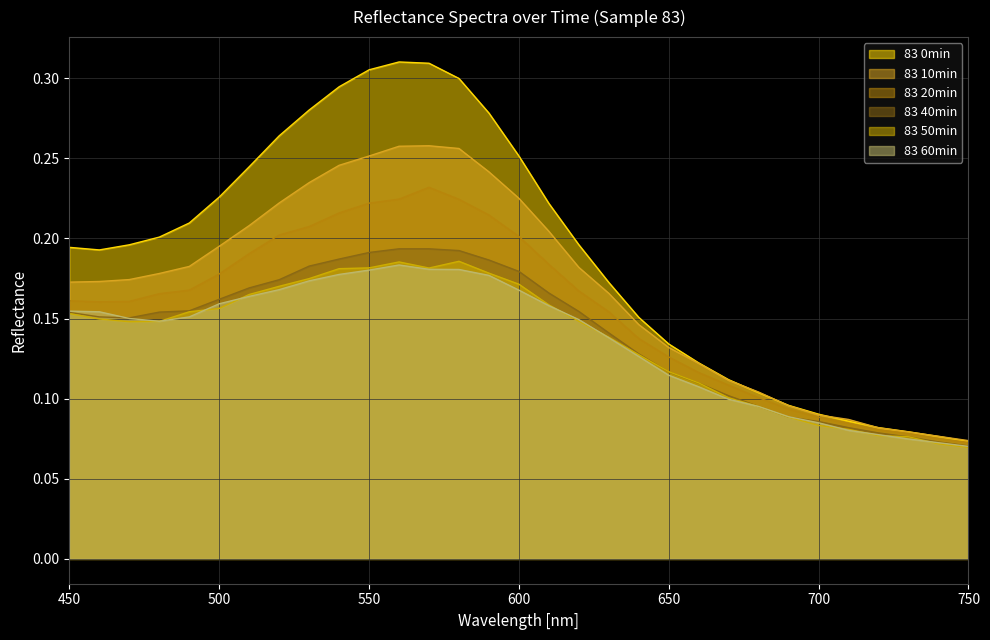

What is the average value of the 83 0min series?

0.2